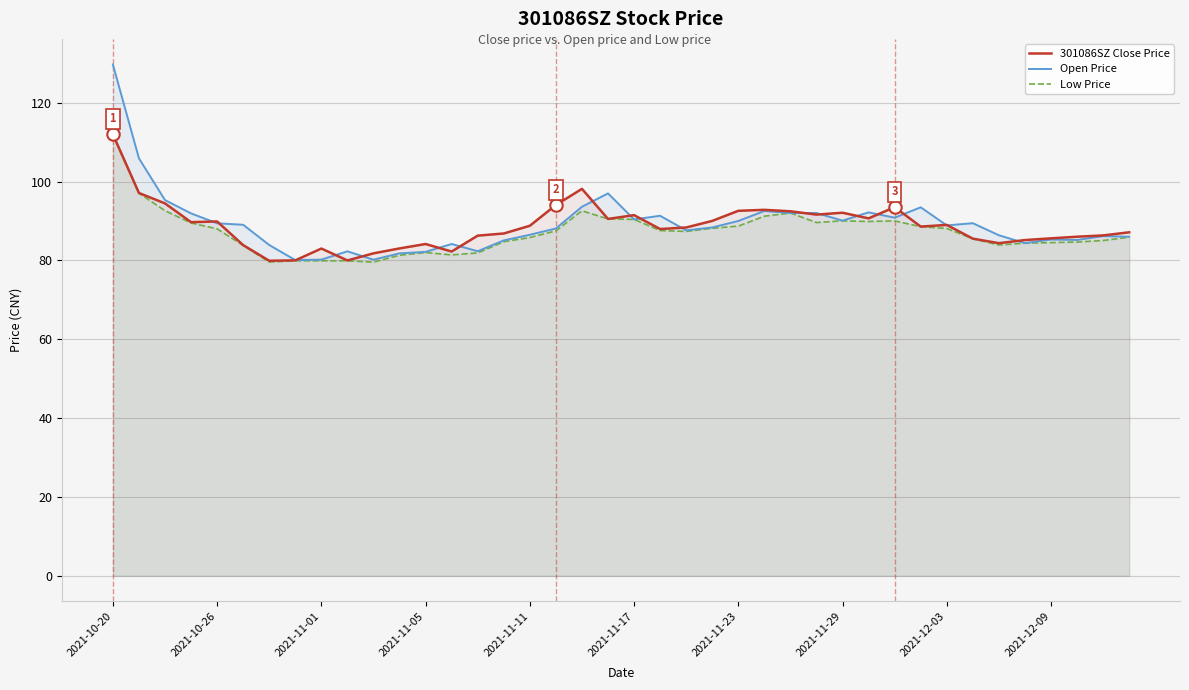

What is the total value across all series at 2021-11-23?

271.3